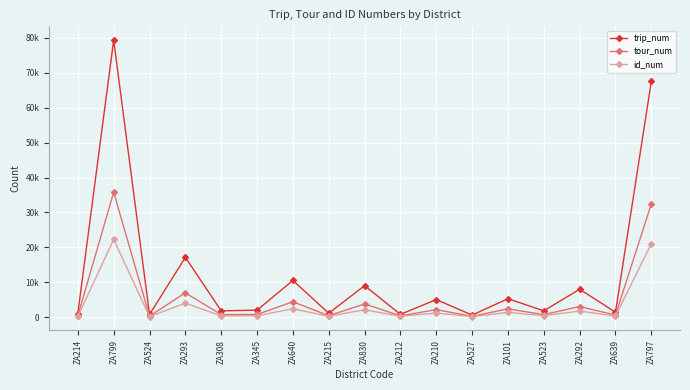

True or false: trip_num and id_num intersect in this chart.

False